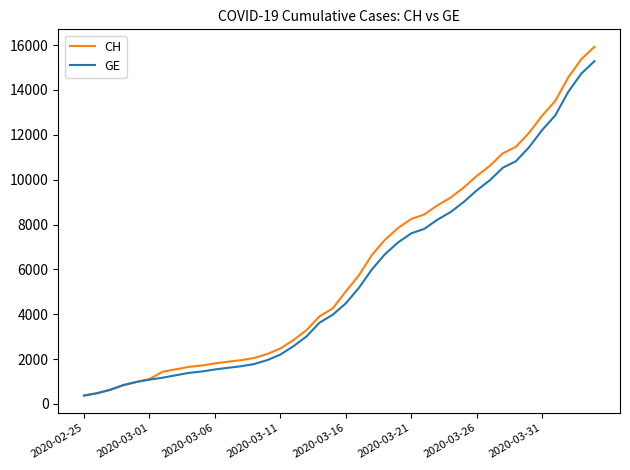

What is the highest value of the GE series?

15284